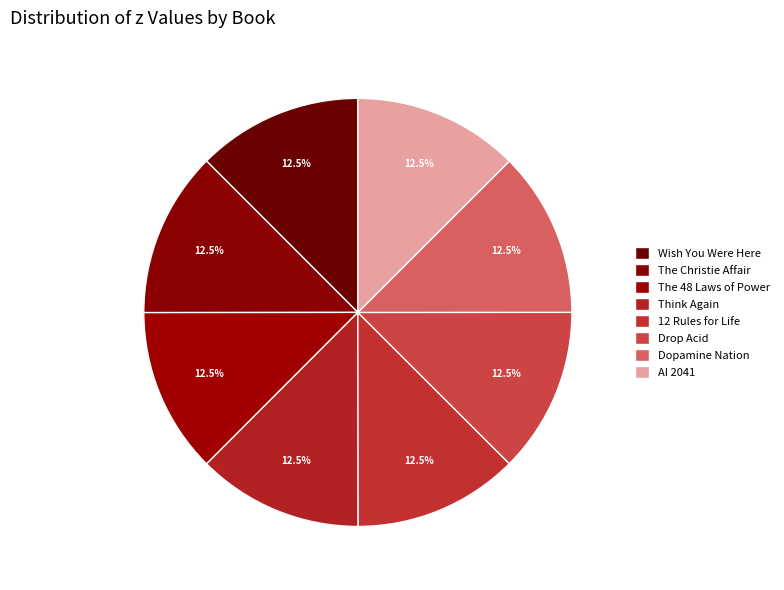

How many segments does this pie chart have?

8